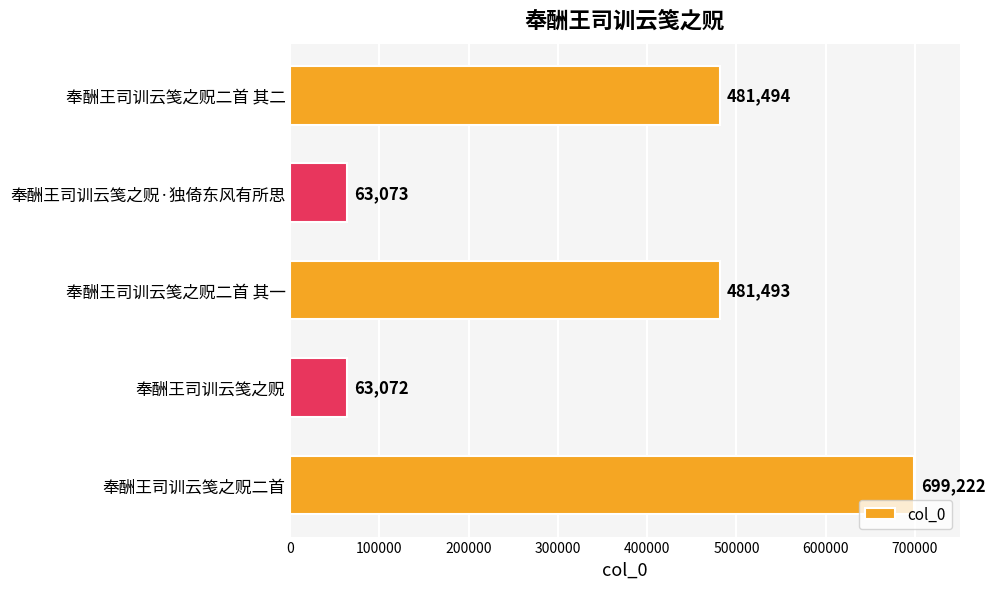

Reading bottom to top, what are all the values shown in this chart?

奉酬王司训云笺之贶二首=699222	奉酬王司训云笺之贶=63072	奉酬王司训云笺之贶二首 其一=481493	奉酬王司训云笺之贶·独倚东风有所思=63073	奉酬王司训云笺之贶二首 其二=481494